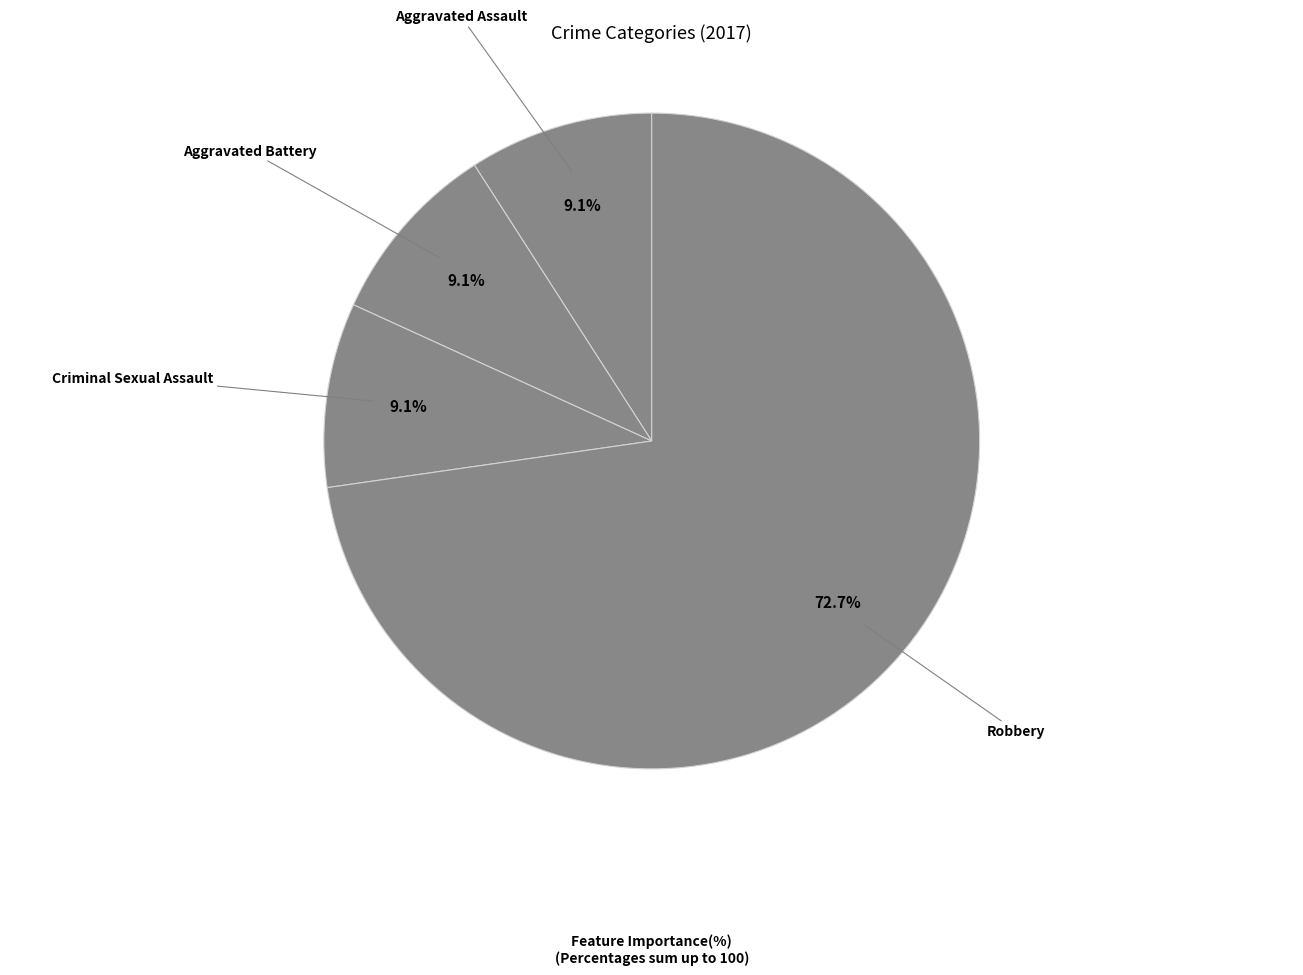

Do Aggravated Assault and Criminal Sexual Assault together represent more than half of the pie?

No